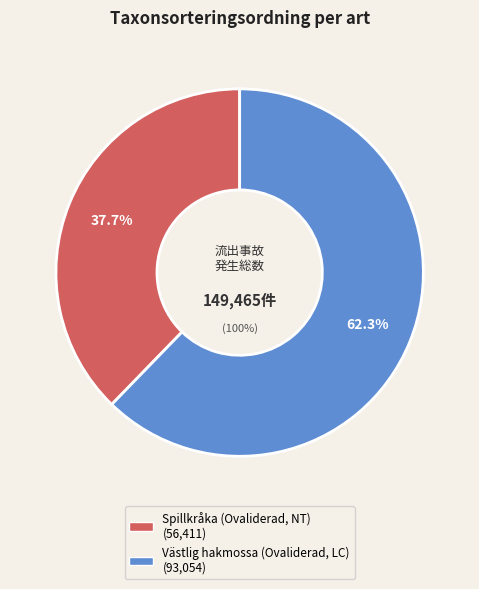

How many slices are in this pie chart?

2